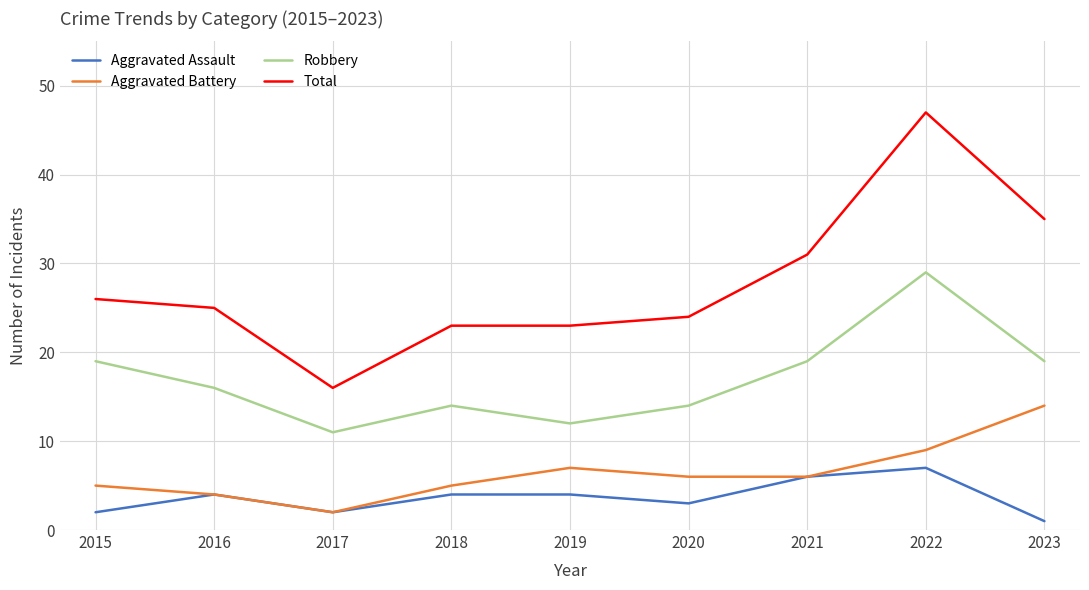

Reading right to left, list all the values displayed in this chart.

Aggravated Assault: 2023=1	2022=7	2021=6	2020=3	2019=4	2018=4	2017=2	2016=4	2015=2
Aggravated Battery: 2023=14	2022=9	2021=6	2020=6	2019=7	2018=5	2017=2	2016=4	2015=5
Robbery: 2023=19	2022=29	2021=19	2020=14	2019=12	2018=14	2017=11	2016=16	2015=19
Total: 2023=35	2022=47	2021=31	2020=24	2019=23	2018=23	2017=16	2016=25	2015=26